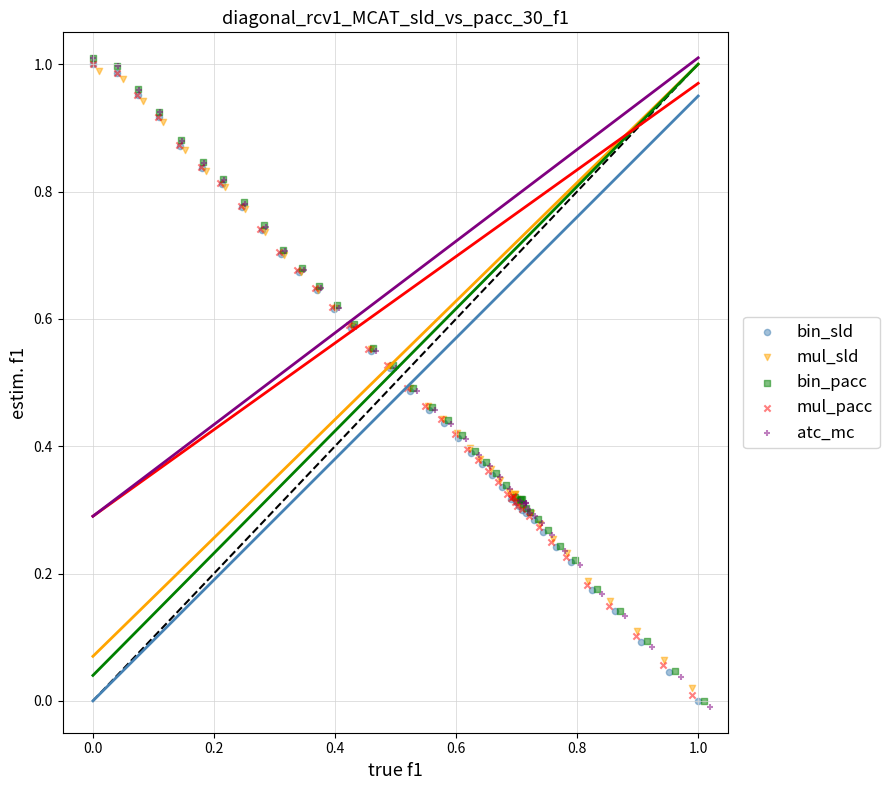

Which series has the largest Y range (max minus min)?

atc_mc